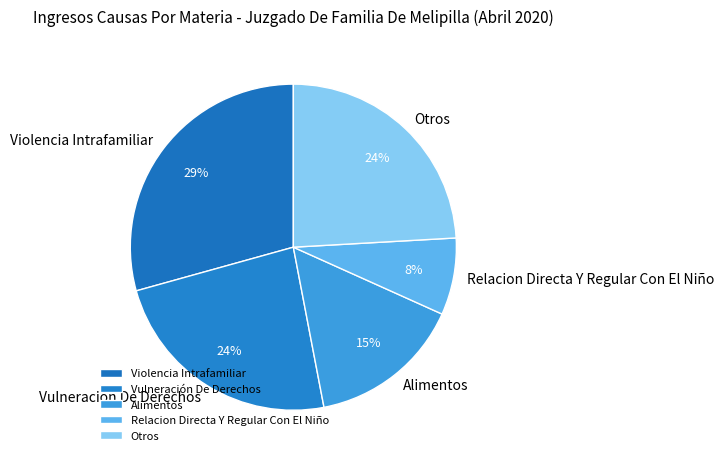

Between Alimentos and Relacion Directa Y Regular Con El Niño, which is larger?

Alimentos